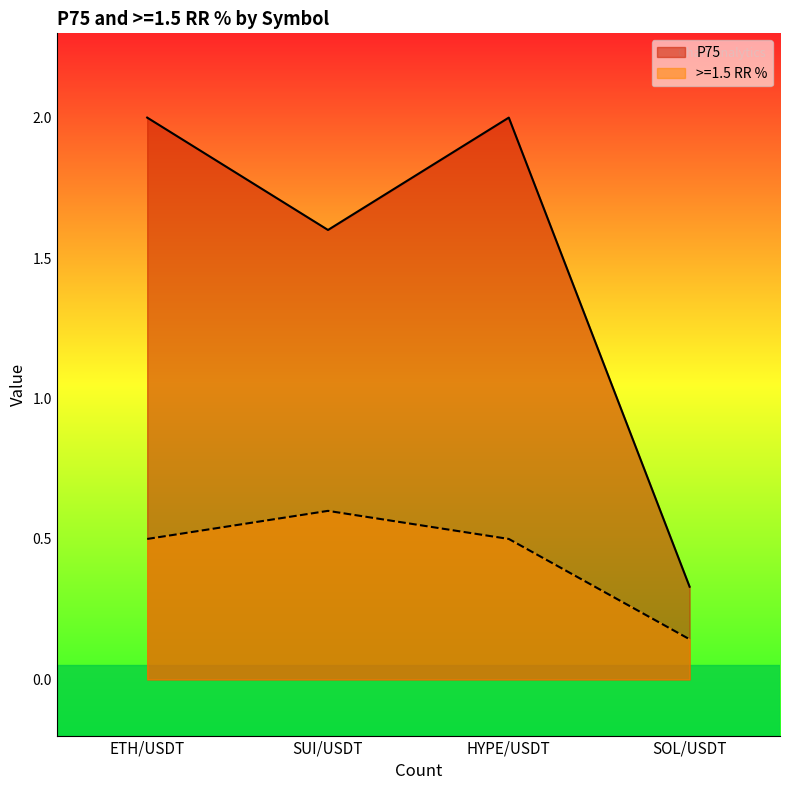

What position from the left is ETH/USDT?

1